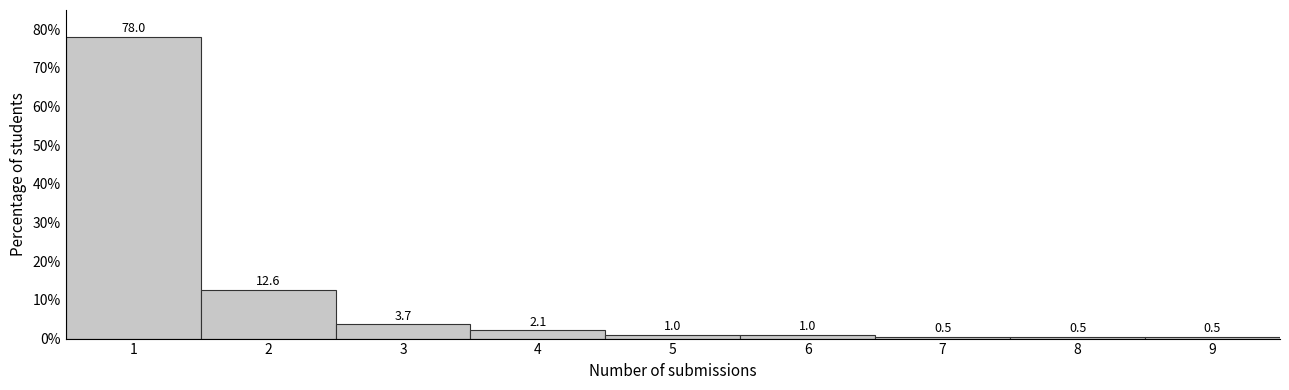

Reading left to right, list every bar in this chart as the range it spans on the x-axis followed by its height.

0.5 to 1.5: 78.0
1.5 to 2.5: 12.6
2.5 to 3.5: 3.7
3.5 to 4.5: 2.1
4.5 to 5.5: 1.0
5.5 to 6.5: 1.0
6.5 to 7.5: 0.5
7.5 to 8.5: 0.5
8.5 to 9.5: 0.5